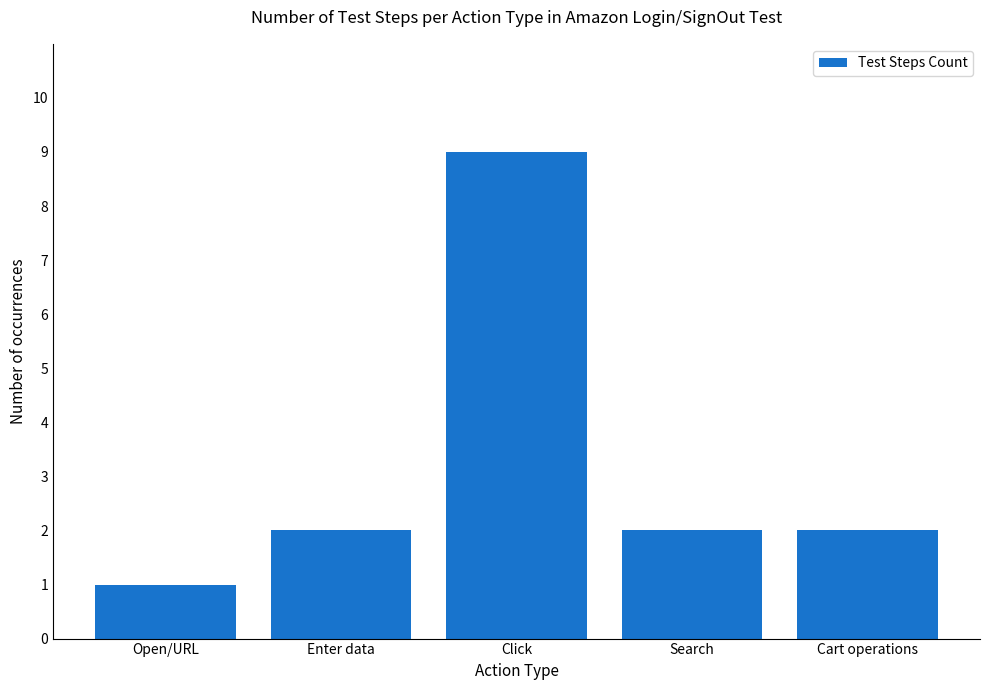

What is the difference between the second highest and minimum values?

1